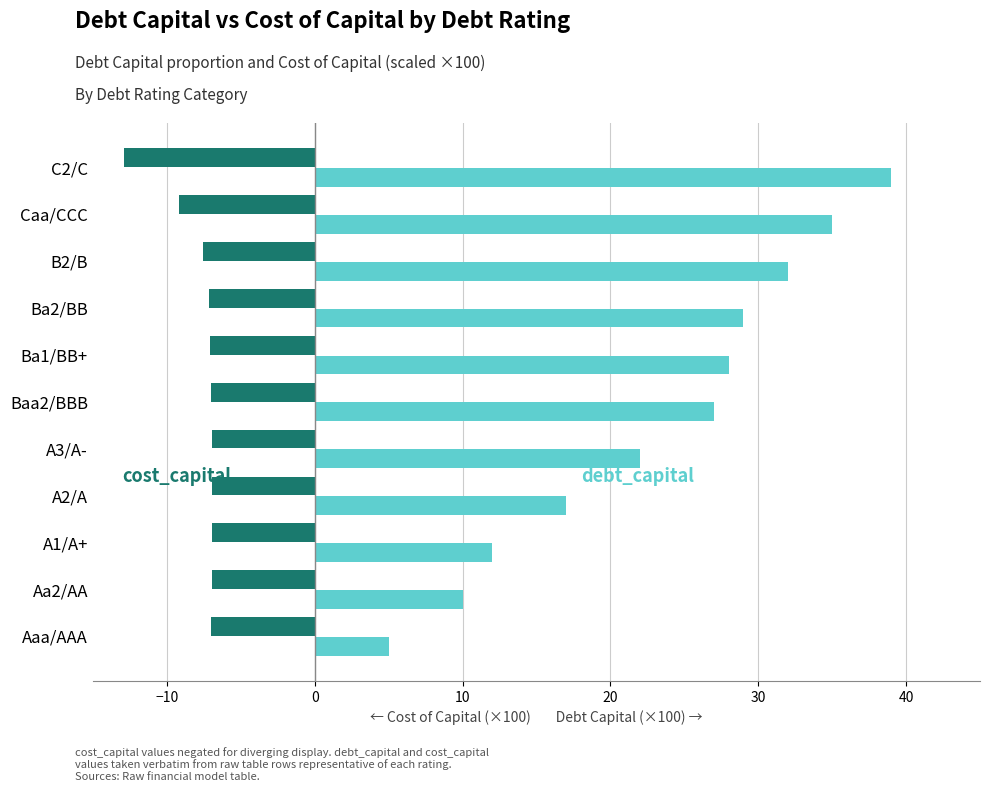

What is the spread (max minus min) of values at Aaa/AAA?

12.0